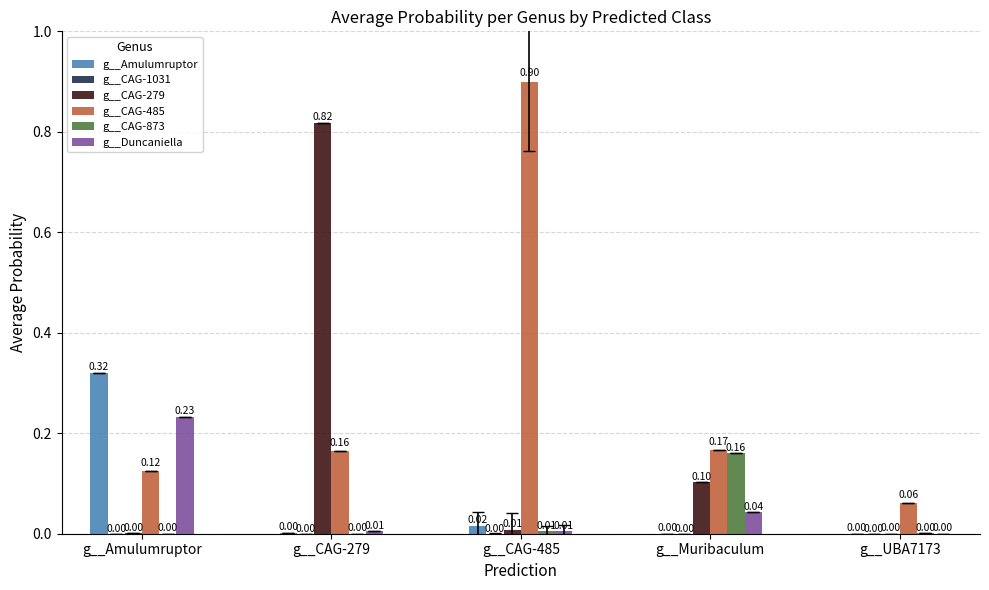

At which category is the sum across all series the highest?

g__CAG-279